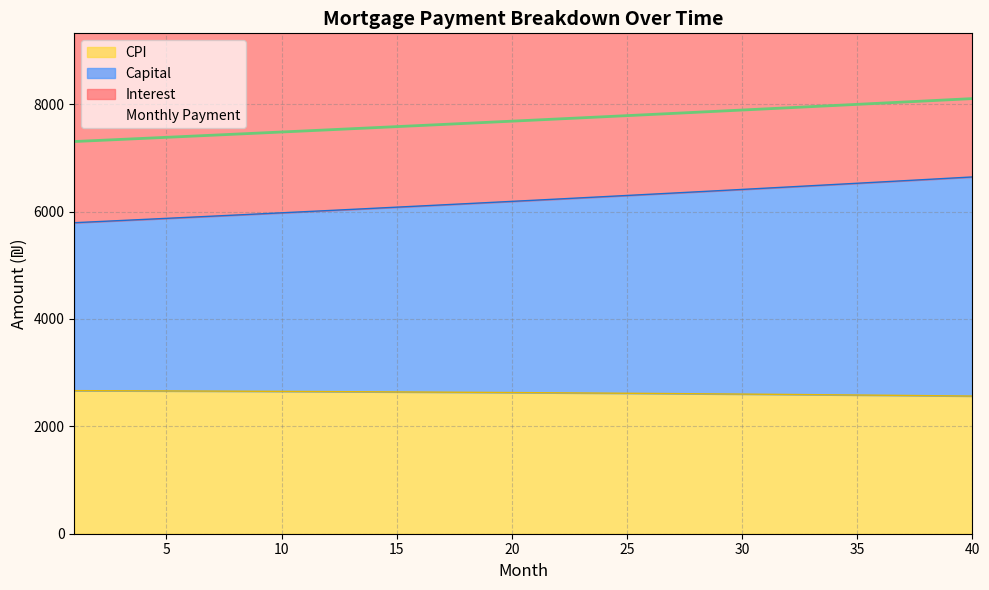

What is the minimum value for Monthly Payment?

7306.0